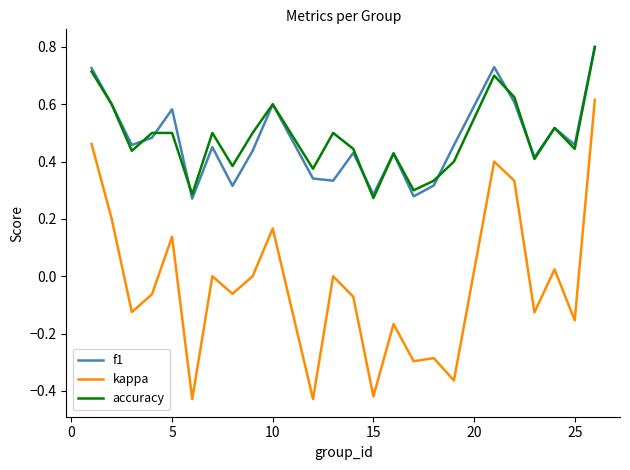

What is the difference between the maximum and second lowest values in the kappa series?

1.0